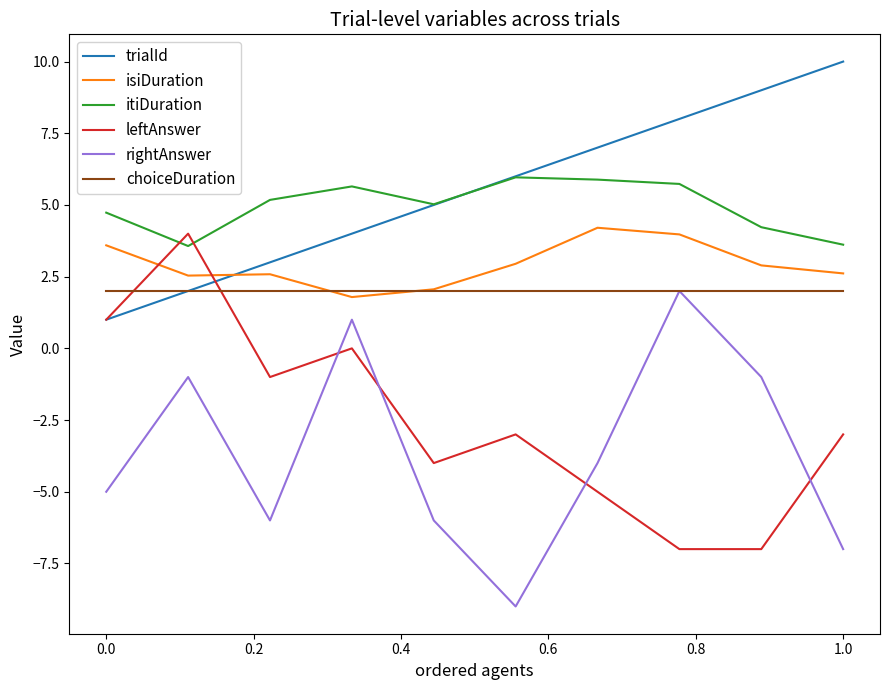

What is the minimum value shown in the chart?

-9.0